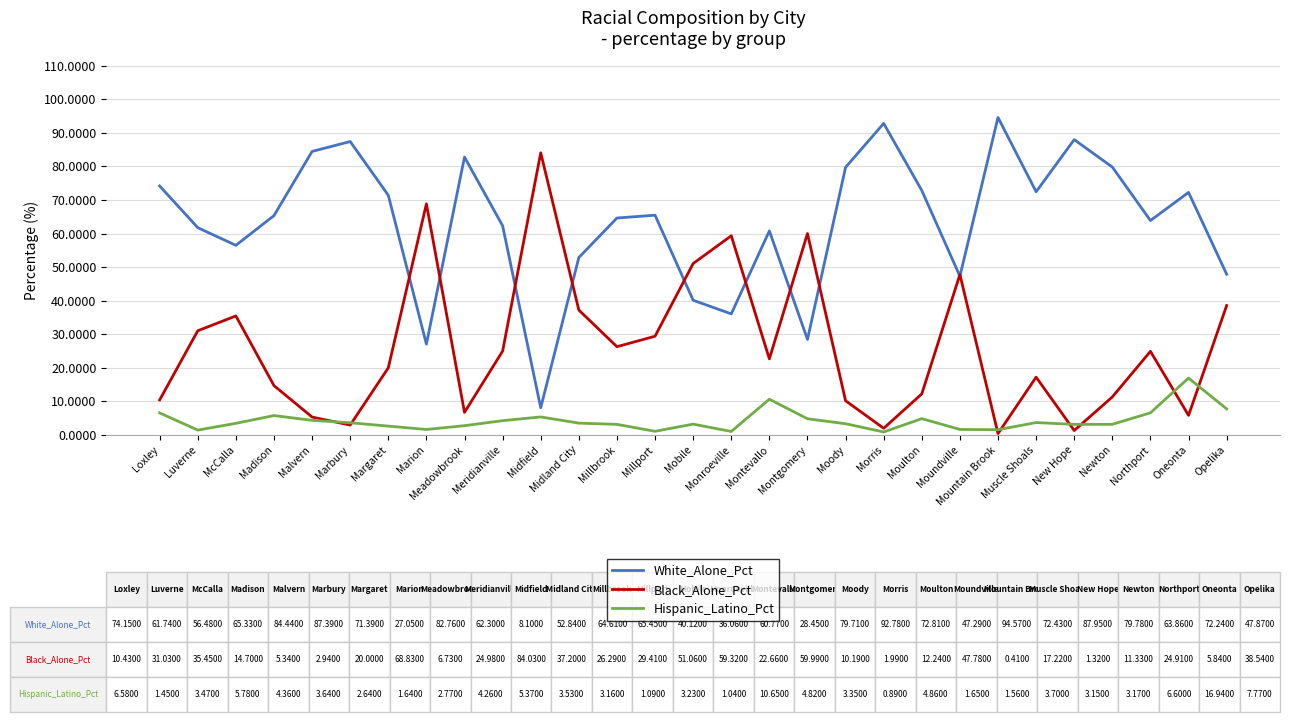

Is the value of White_Alone_Pct at Luverne greater than the value of Hispanic_Latino_Pct at Millbrook?

Yes